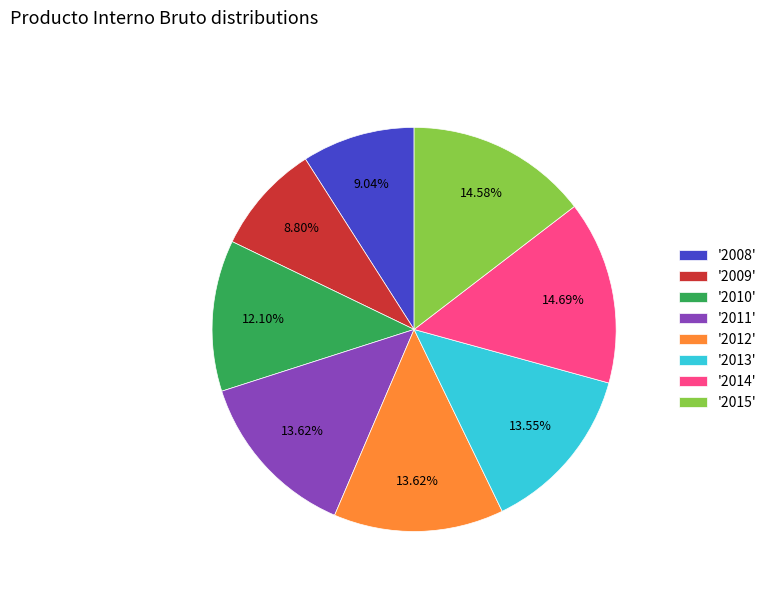

To the nearest percent, what is the average slice percentage?

12%